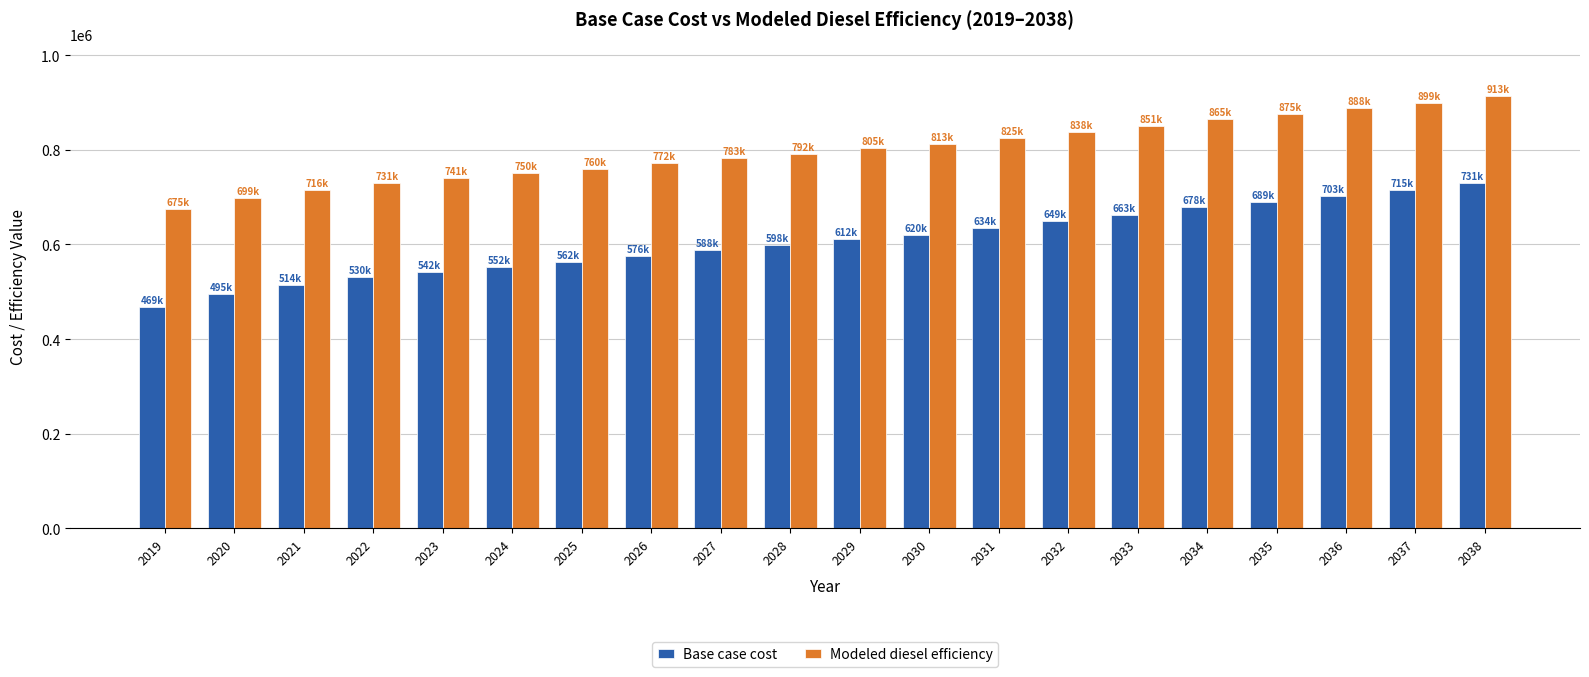

The Modeled diesel efficiency series shows 263672.0 at 2024. True or false?

False